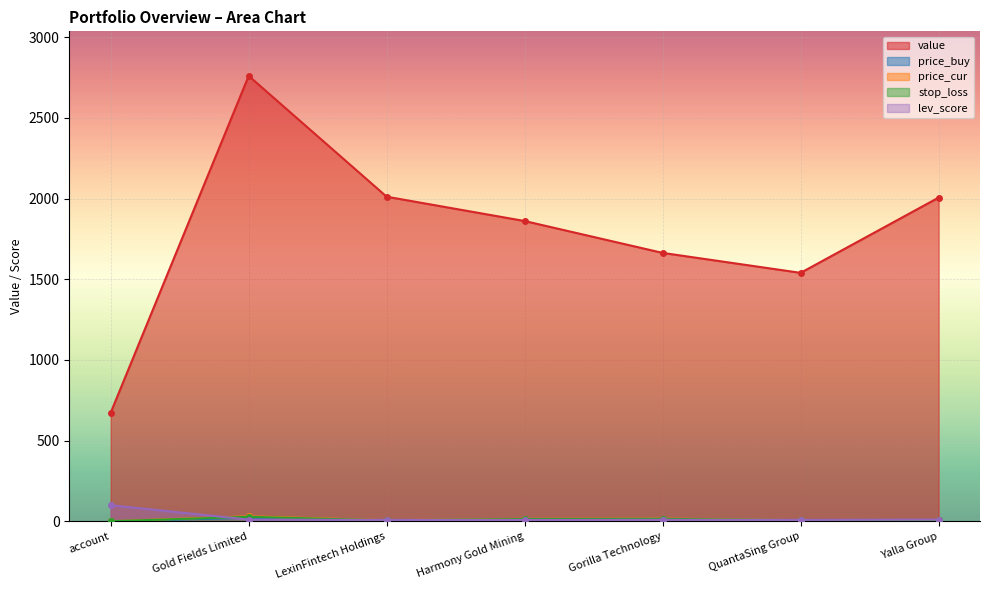

Reading left to right, extract all data points from this chart.

value: 673.5	2760.6	2011.9	1861.2	1663.7	1540.1	2006.4
price_buy: 1.0	22.5	6.3	13.4	15.6	7.2	8.3
price_cur: 1.0	31.4	6.9	15.5	17.3	7.1	8.4
stop_loss: 0.9	28.5	6.3	14.5	15.7	6.5	7.7
lev_score: 100.0	11.0	9.0	9.0	9.7	9.0	11.0